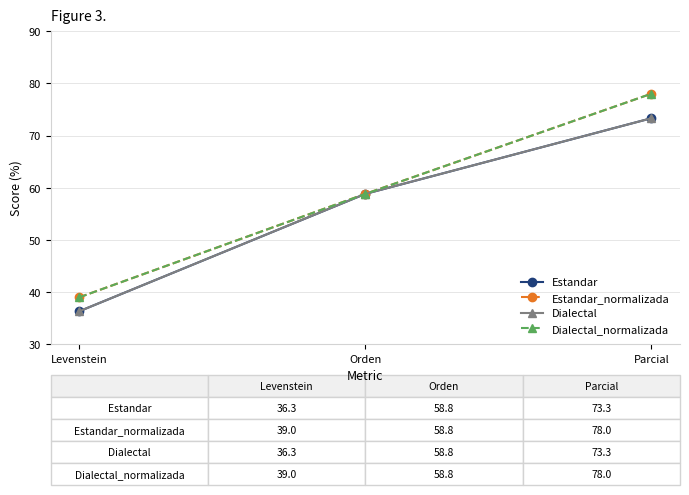

Is this an area chart (filled region under the line)?

No